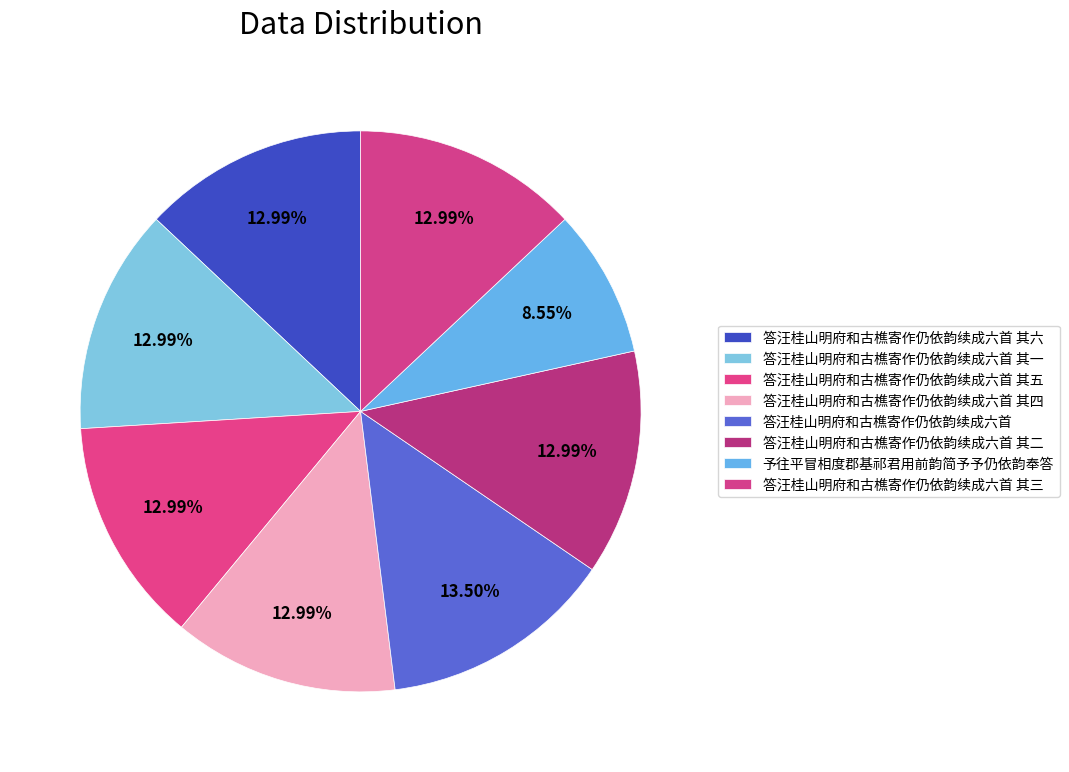

Does any single category account for the majority?

No